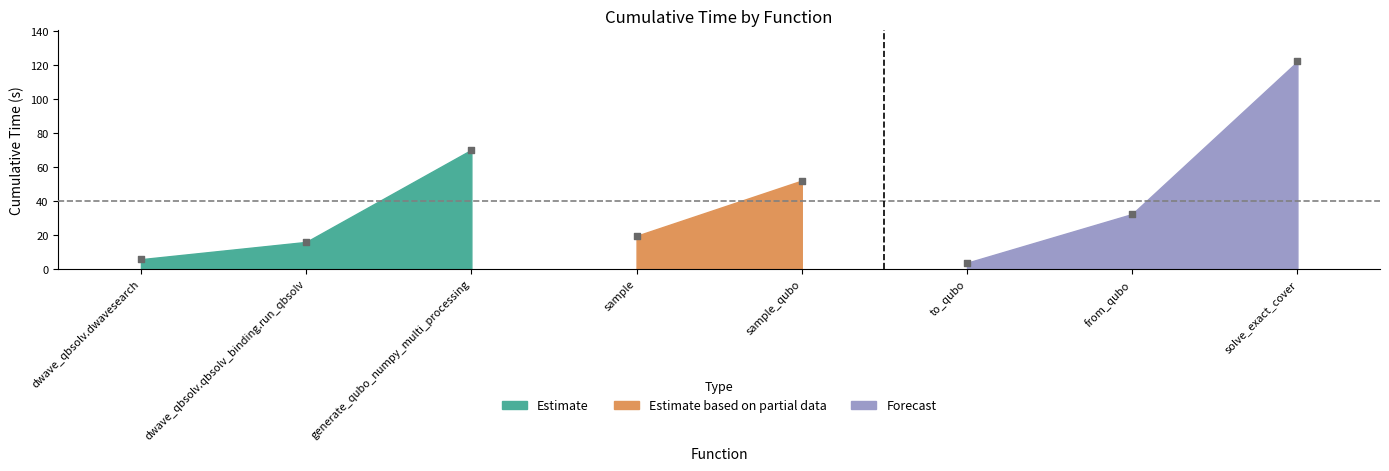

What Y value in the scatter plot is closest to 62?

70.1